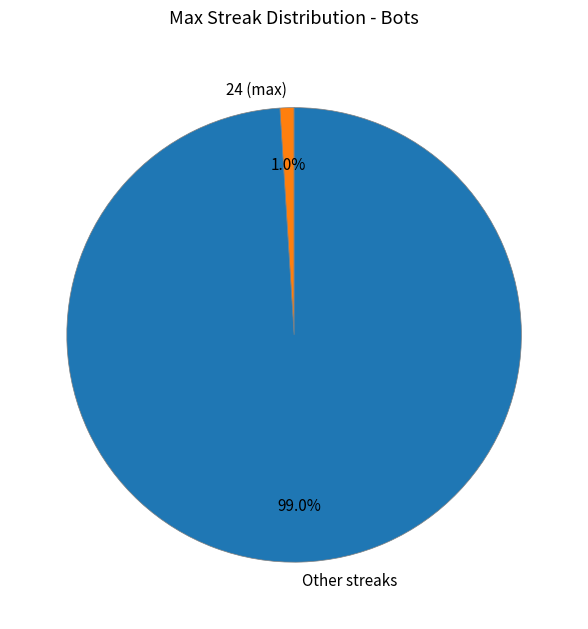

Rank the categories by value from lowest to highest.

24 (max), Other streaks